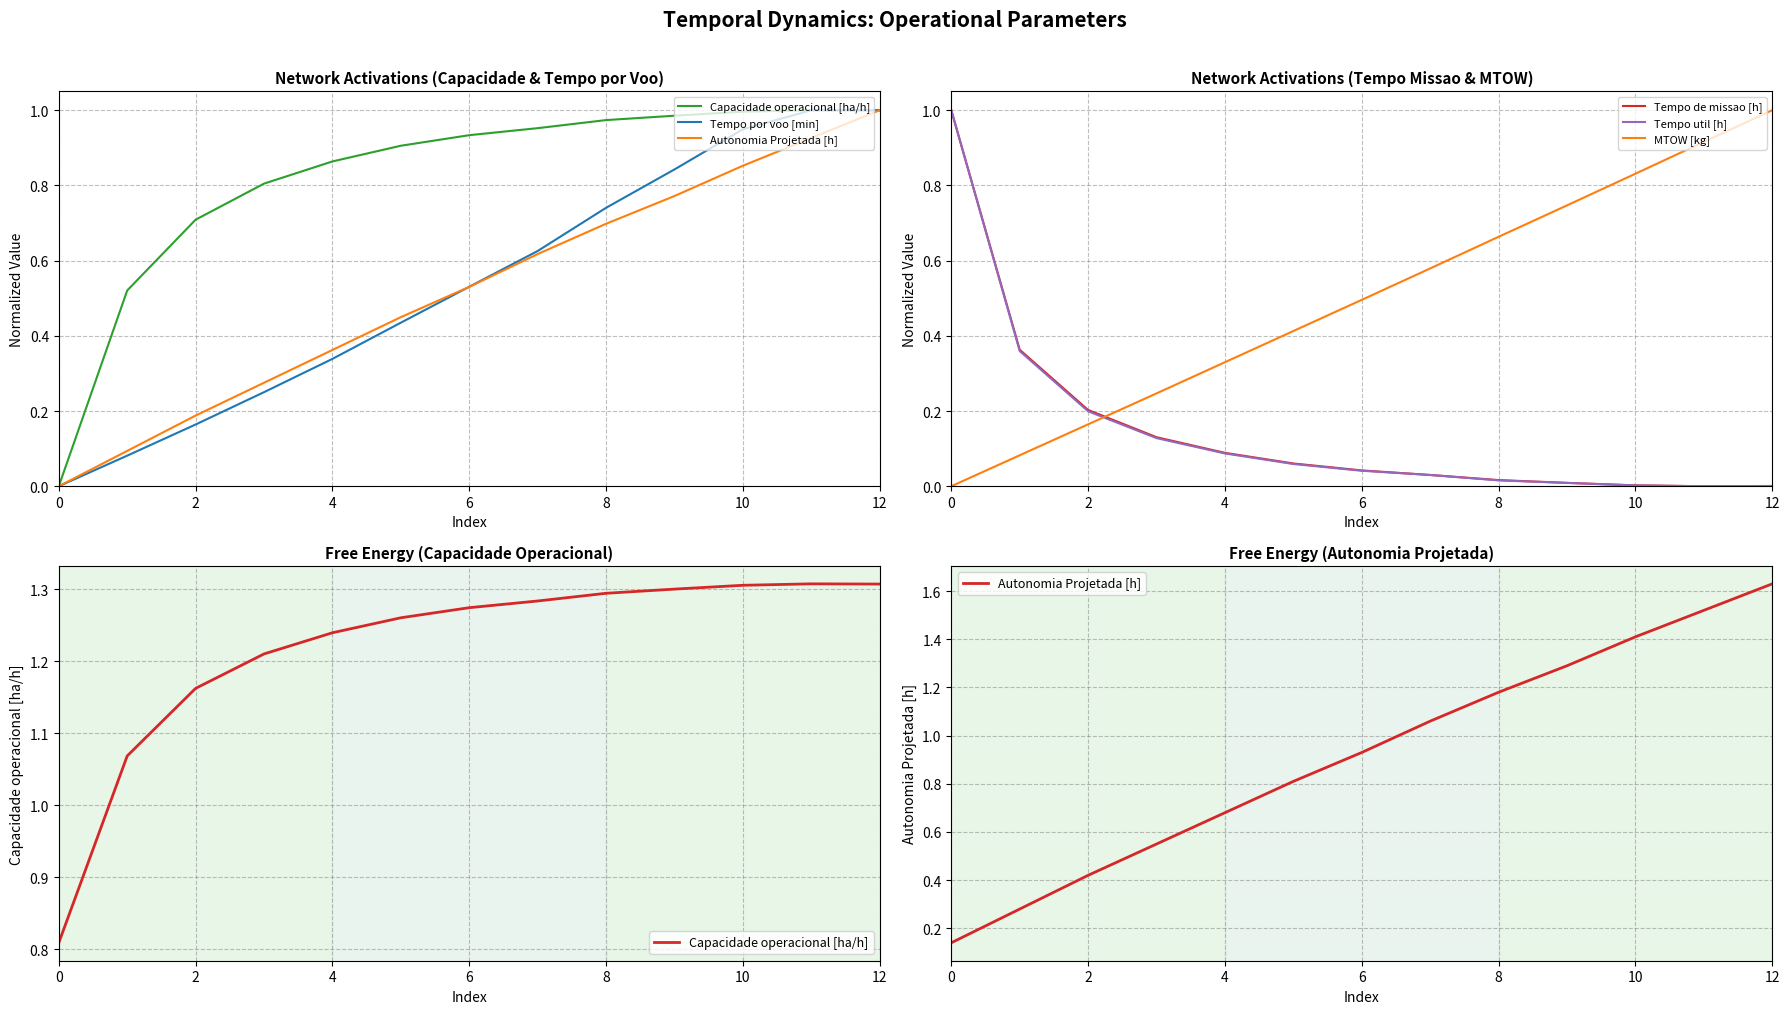

After their last crossing, which series has the higher values: Tempo util [h] or MTOW [kg]?

MTOW [kg]